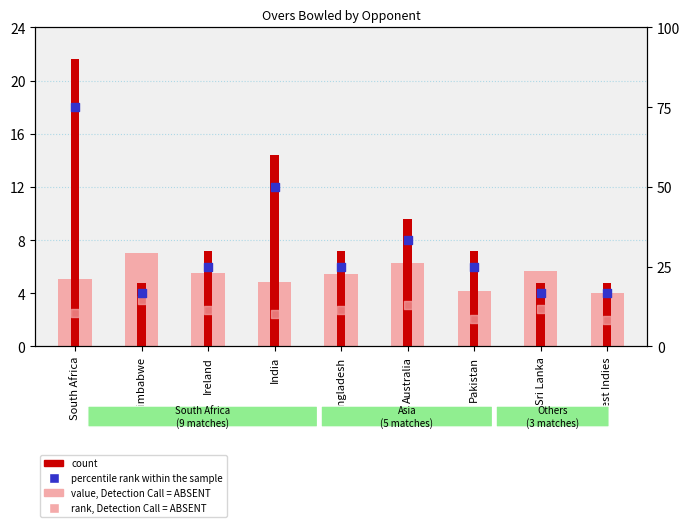

What is the total value across all series at West Indies?

29.0